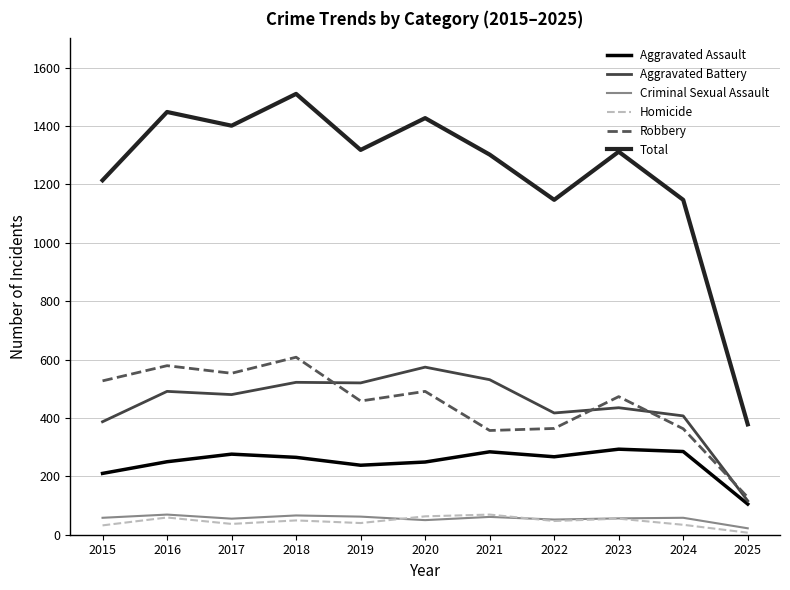

Which series has the largest total across all categories?

Total